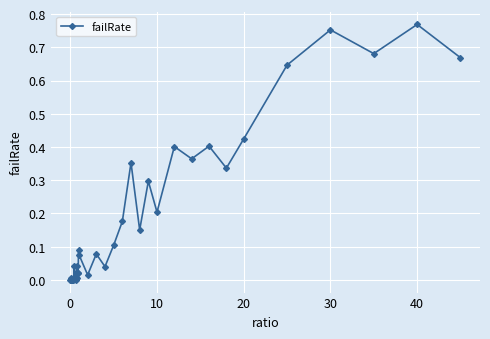

What is the sum of all values?

7.2